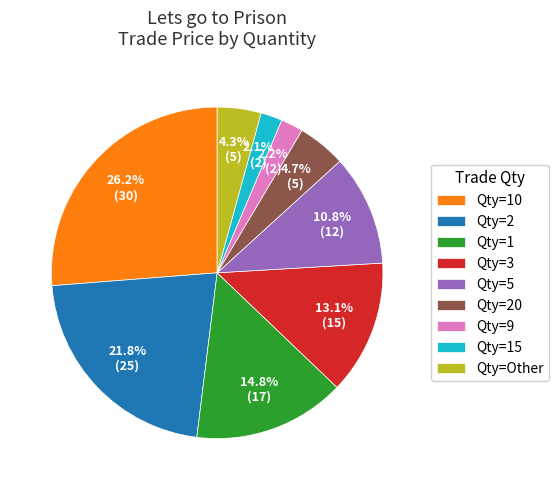

Which slice is the largest?

Qty=10